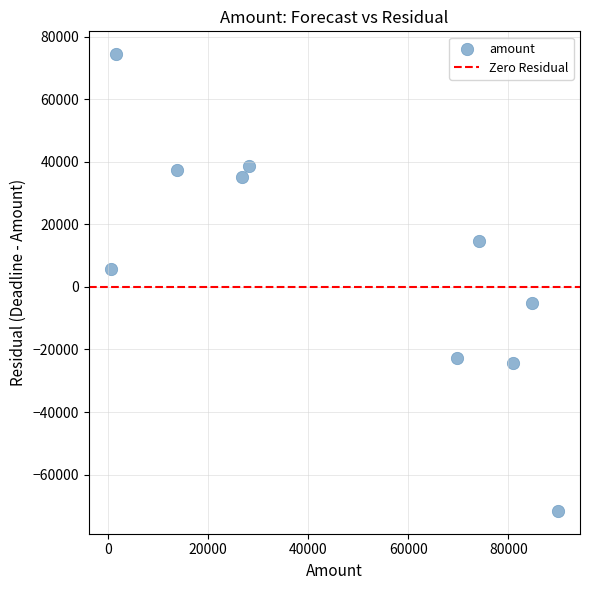

What Y value in the scatter plot is closest to 1398?

5775